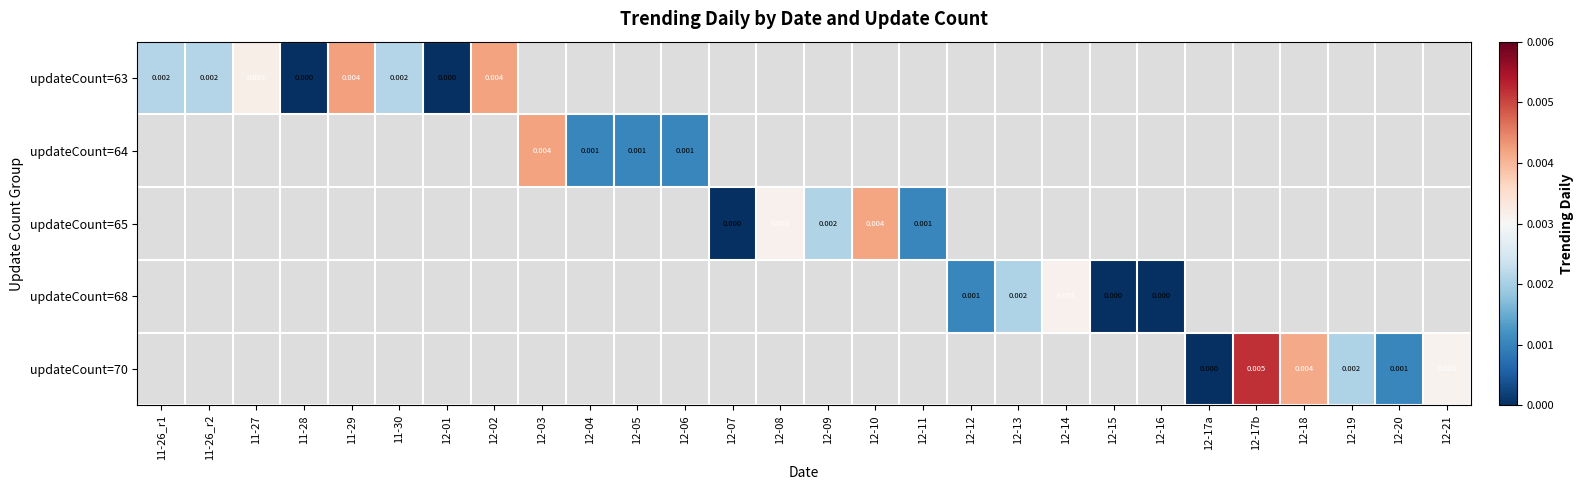

At which category does the chart reach its minimum across all series?

11-28